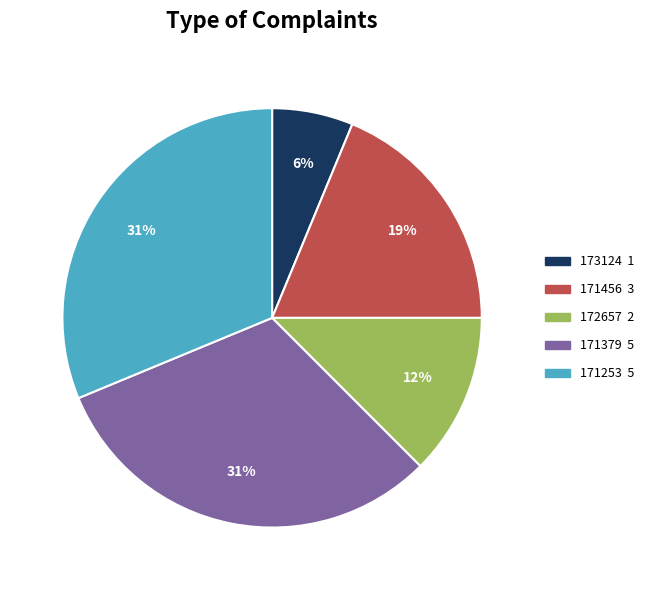

The 172657 slice represents 24% of the pie. True or false?

False